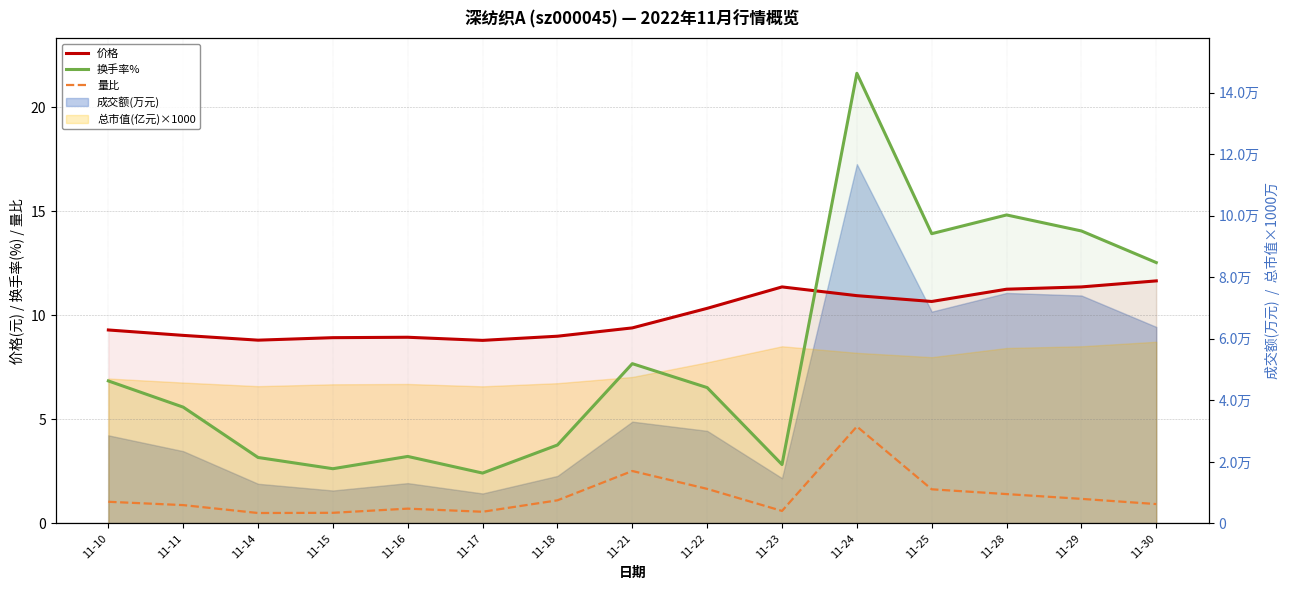

Rank the series by their maximum value, from highest to lowest.

换手率%, 价格, 量比